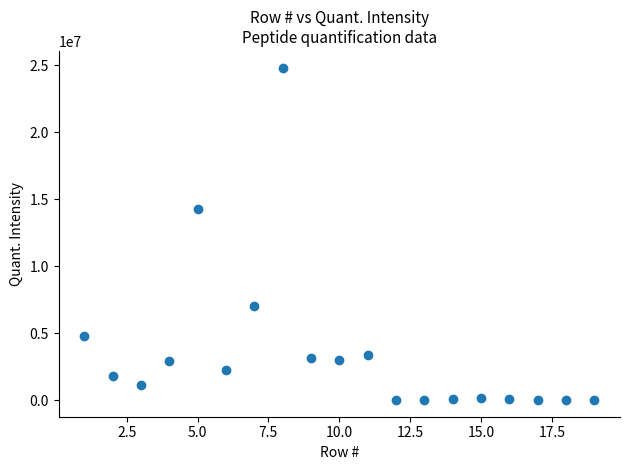

What is the range of X values (max minus min)?

18.0